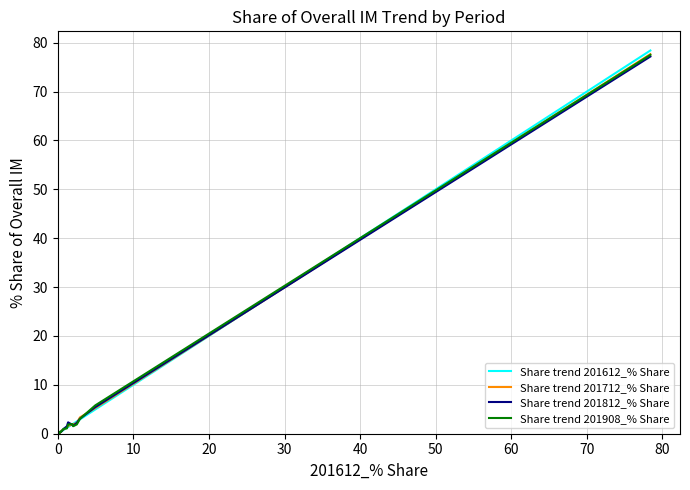

How many distinct data groups are displayed?

4